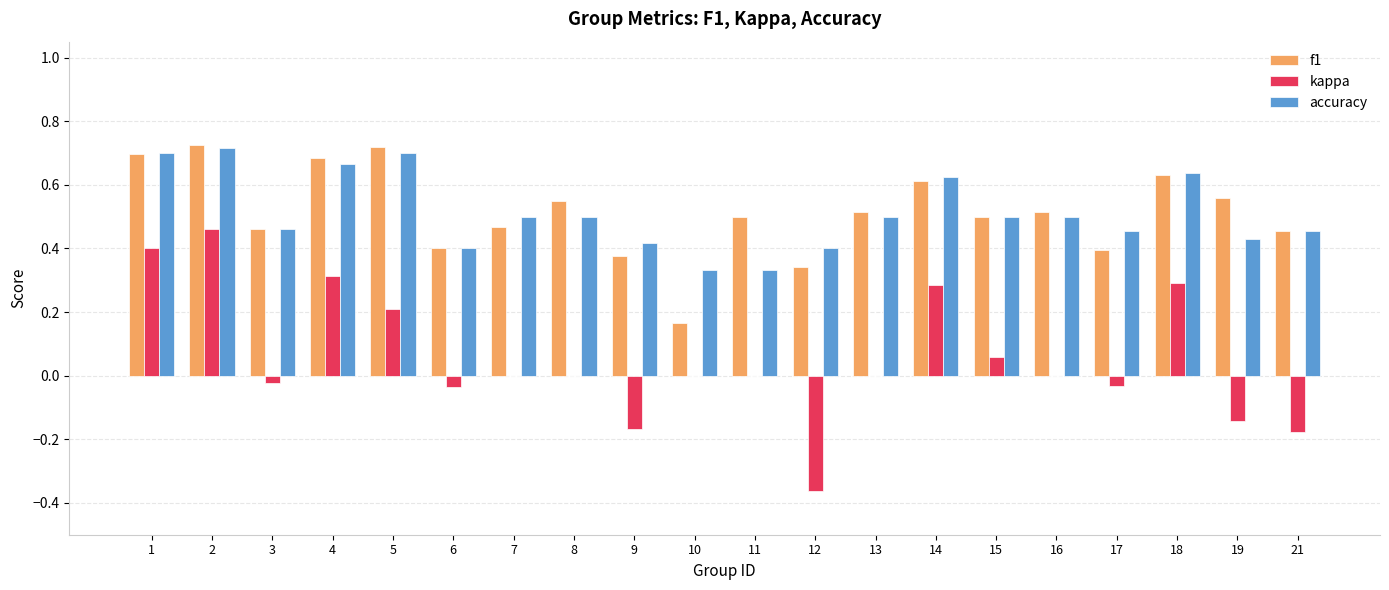

Which series changed the most between 2 and 21?

kappa